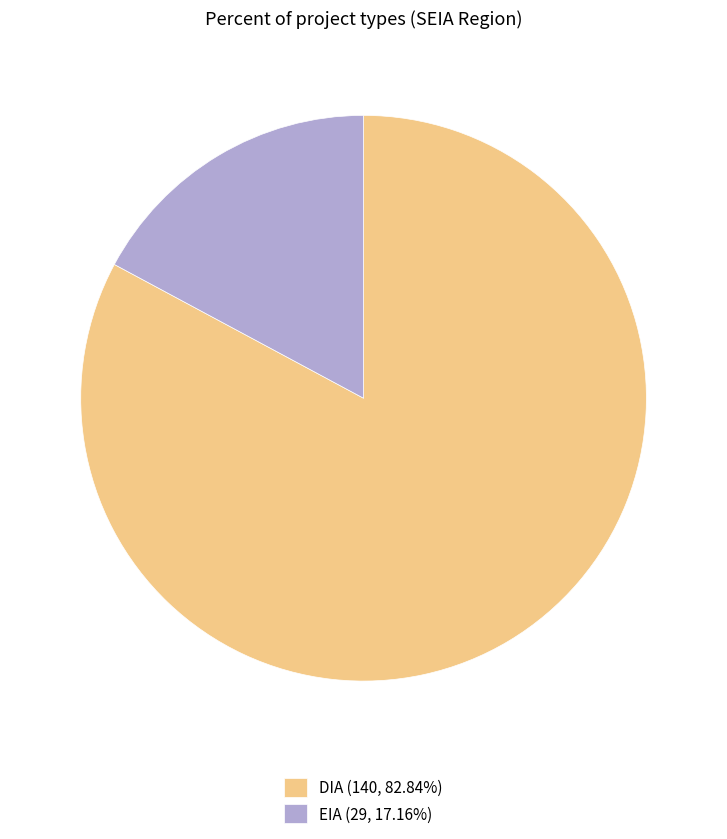

Do EIA and DIA together represent more than half of the pie?

Yes